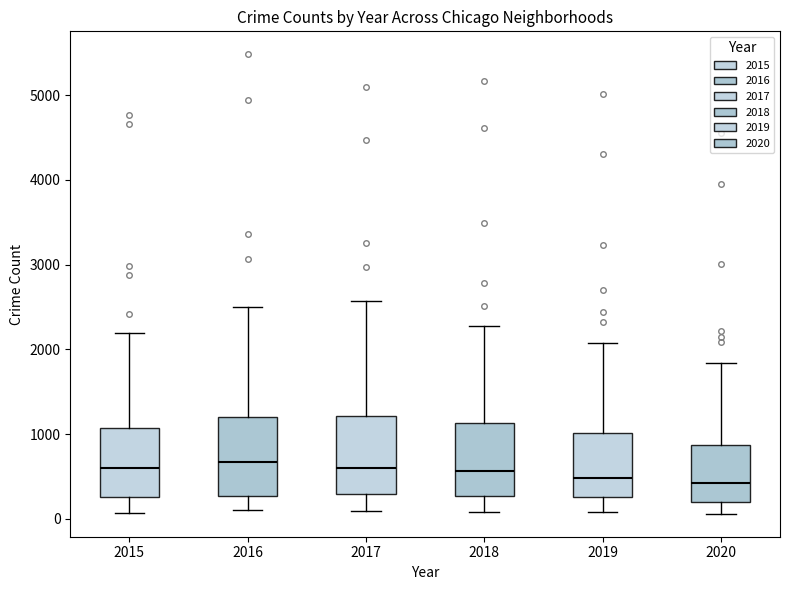

Where does the median line of the box at x = 2015 sit on the y-axis? The values are not printed on the chart, so give them approximately, as read against the axis.

600